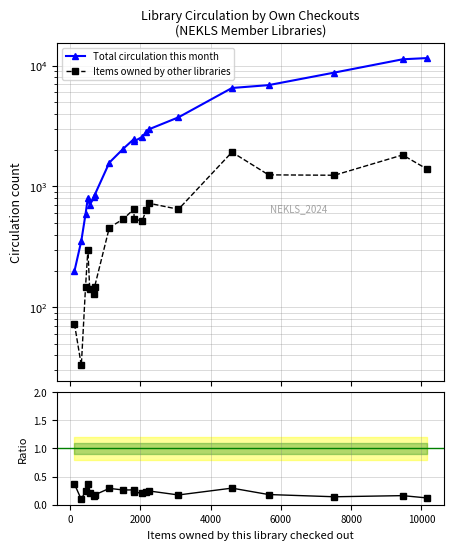

What is the value of the Items owned by other libraries point at the 14th from the left?

726.0